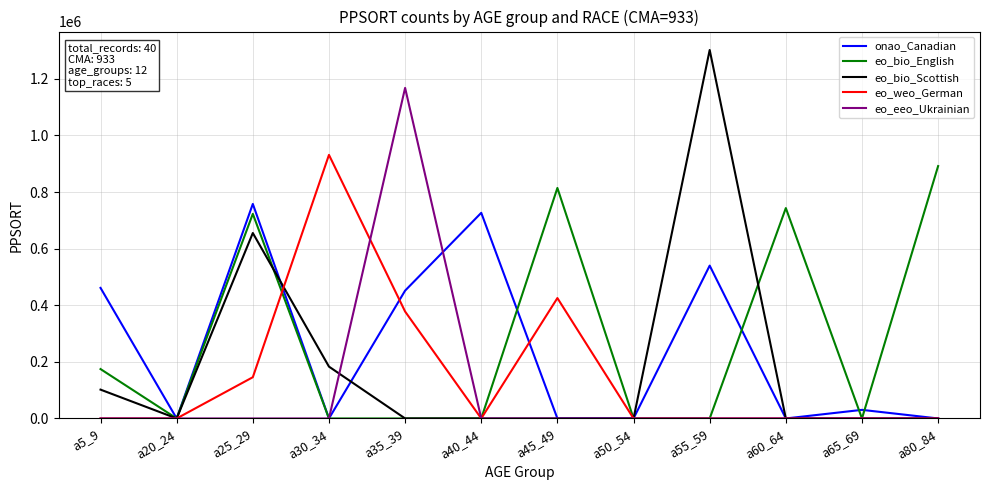

What is the maximum value for eo_bio_Scottish?

1302115